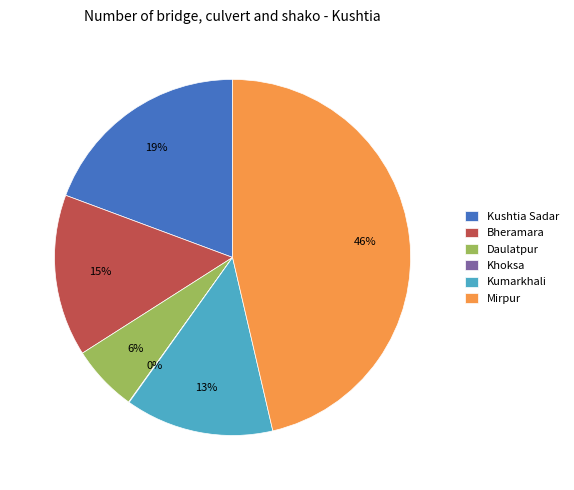

Does Kushtia Sadar account for over 50% of the chart?

No